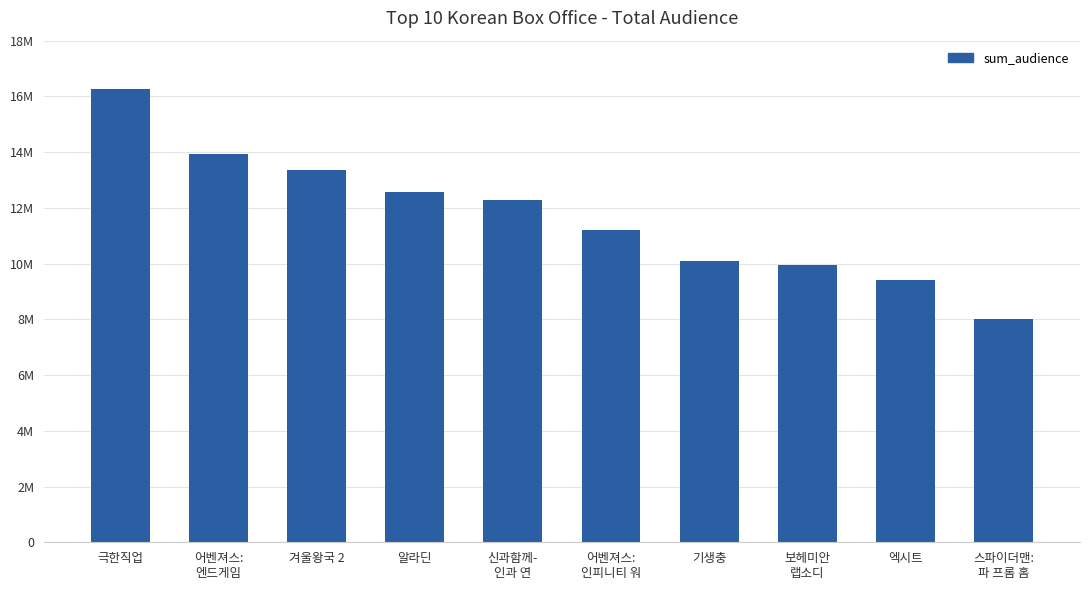

Does the chart contain any negative values?

No